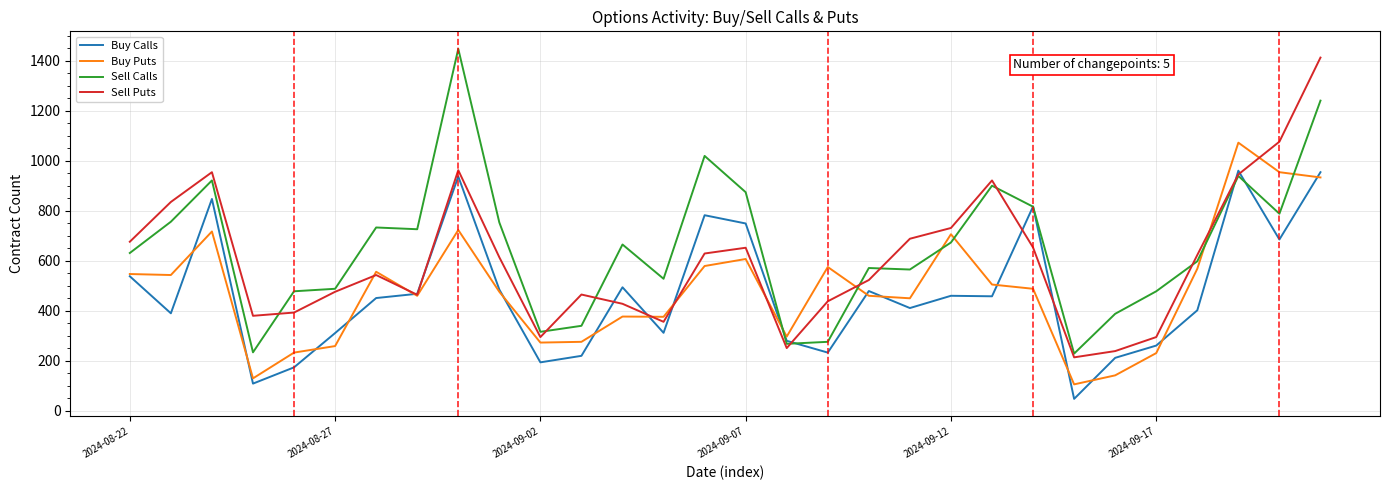

Does the chart have visible grid lines?

Yes